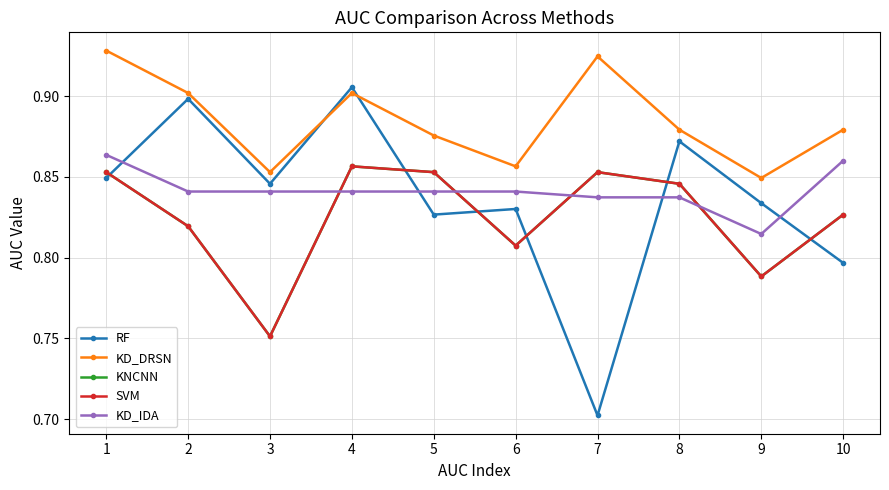

In KNCNN, how many points are higher than both neighbors (excluding endpoints)?

2